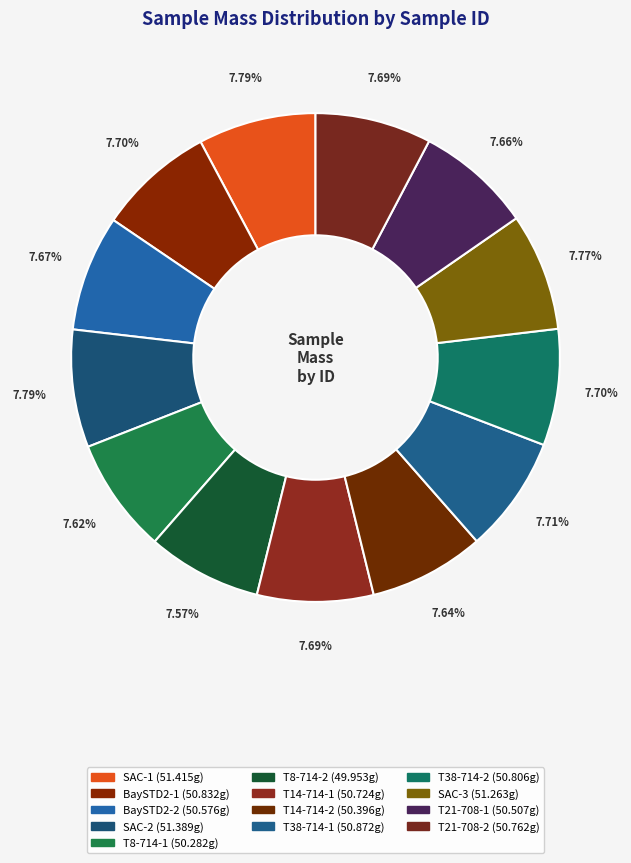

What is the smallest slice in the pie chart?

T8-714-2